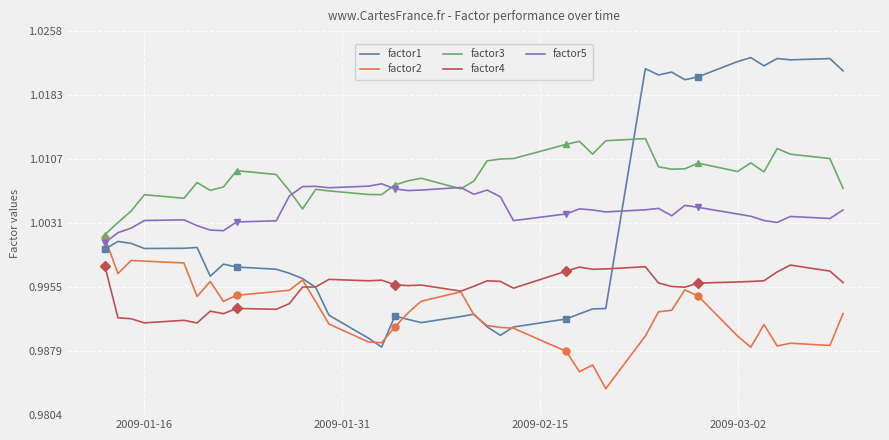

True or false: factor5 and factor4 cross at least once.

False